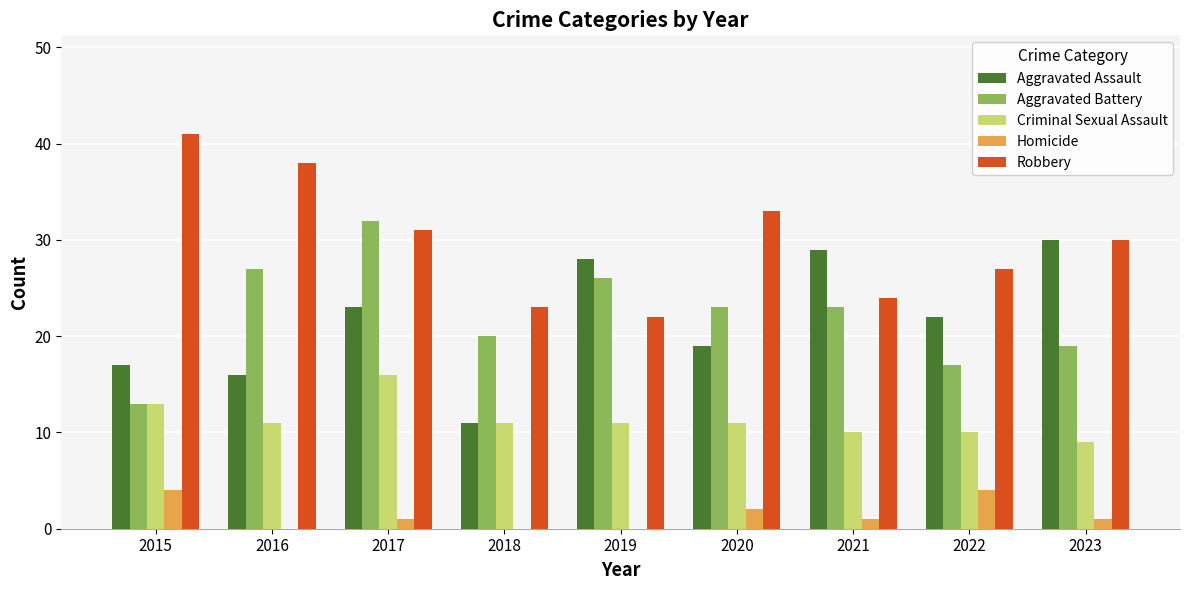

At which category is the sum across all series the highest?

2017